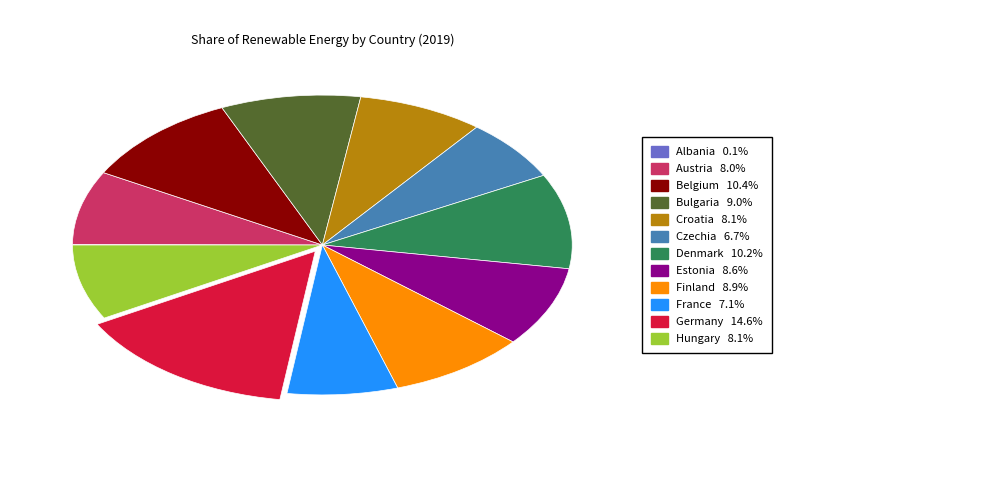

Does any single category account for the majority?

No